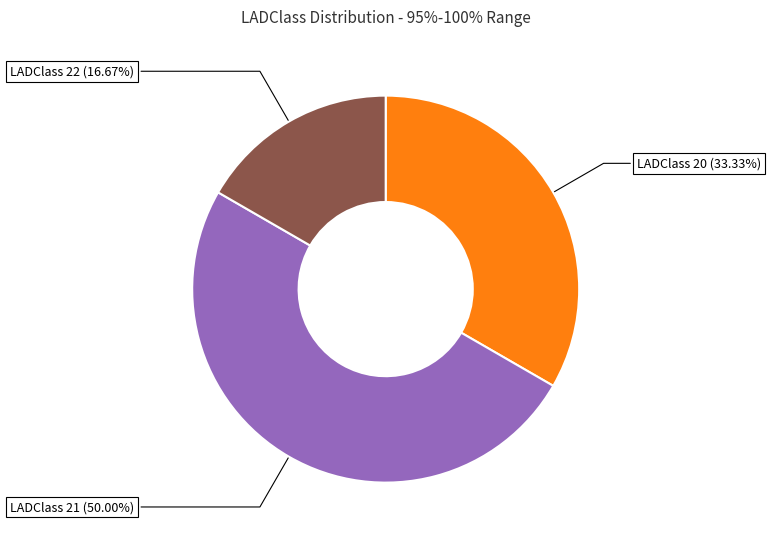

Does LADClass 22 (16.67%) account for over 50% of the chart?

No